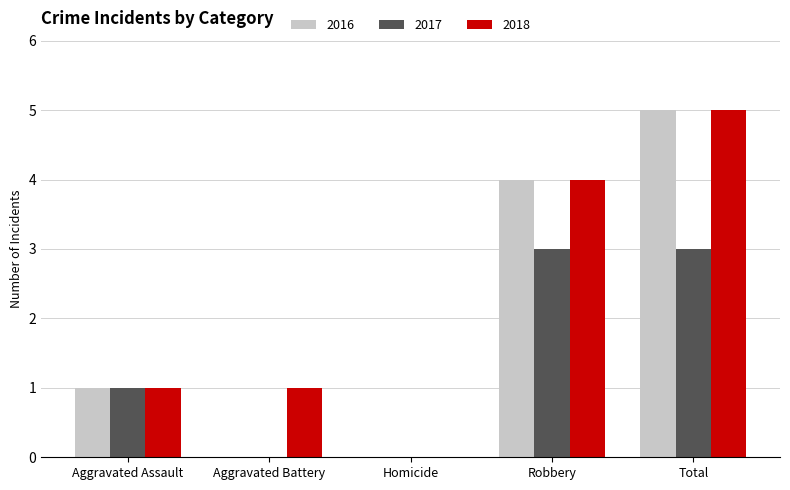

How many groups of bars are there?

5